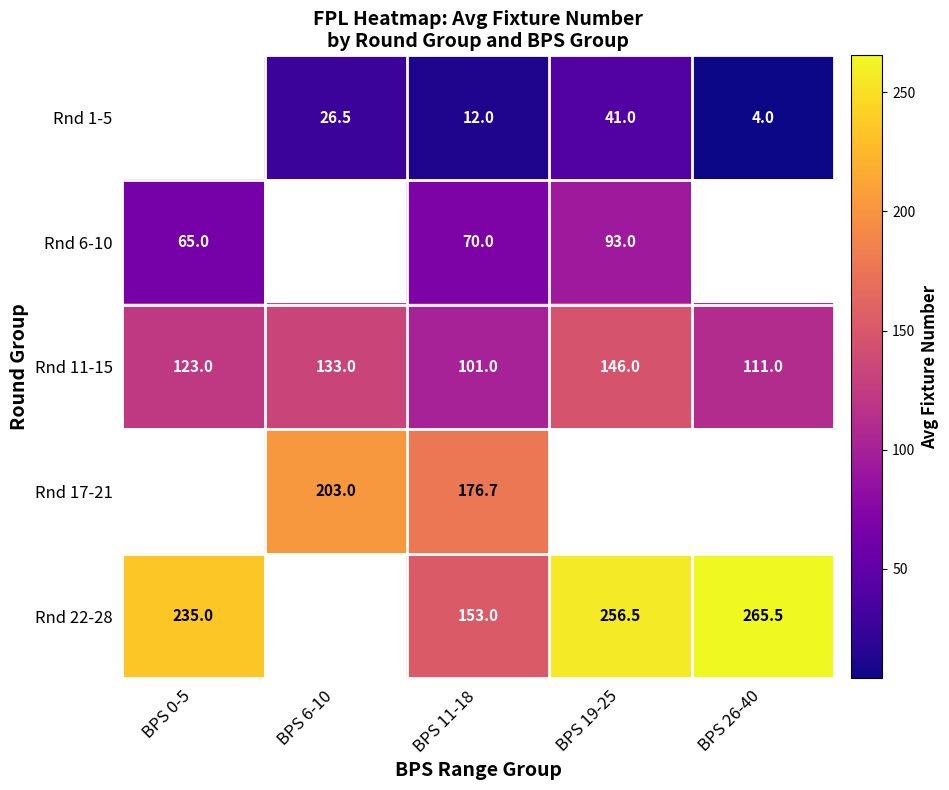

What is the sum of all Rnd 11-15 values?

614.0